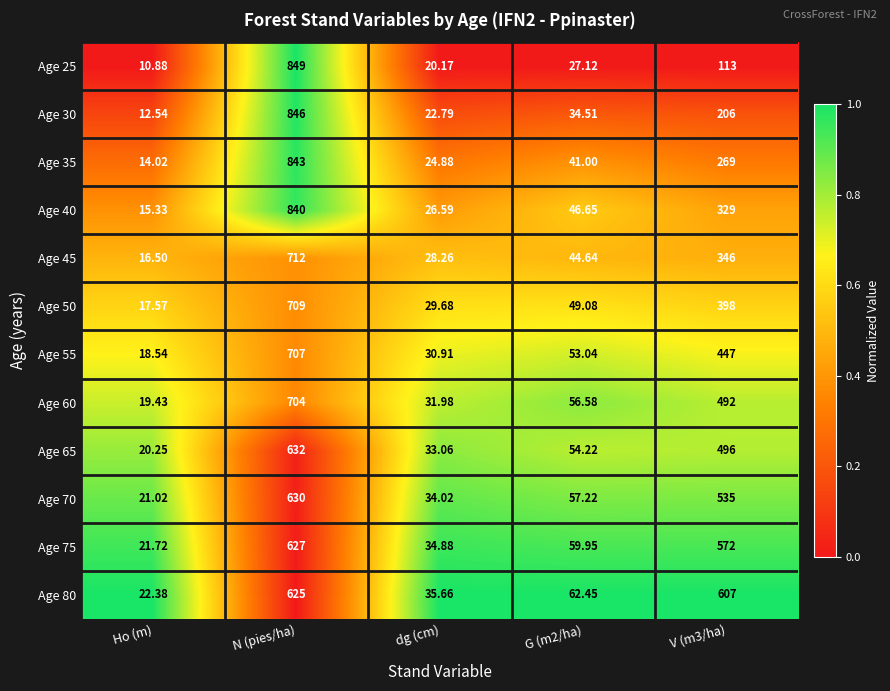

Which category has the highest value in the Age 25 series?

N (pies/ha)